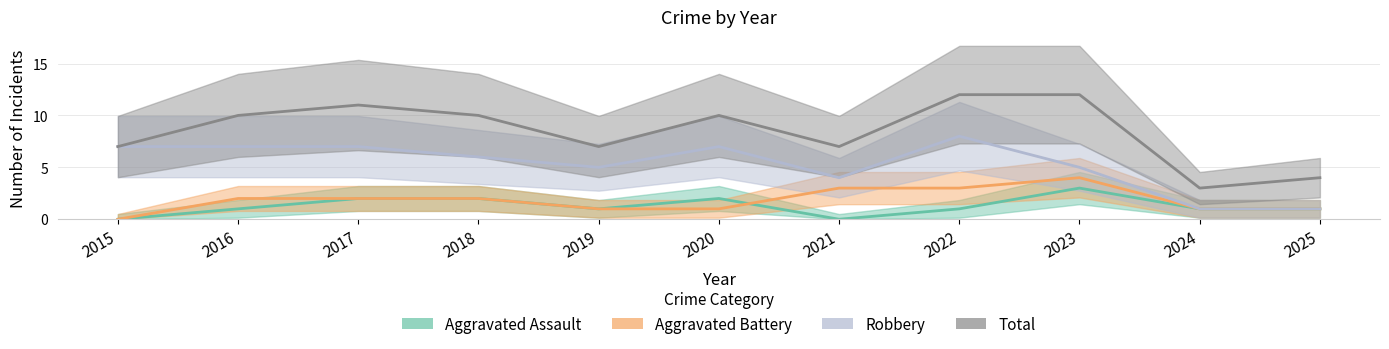

True or false: Aggravated Battery has a value of 5 at 2021.

False